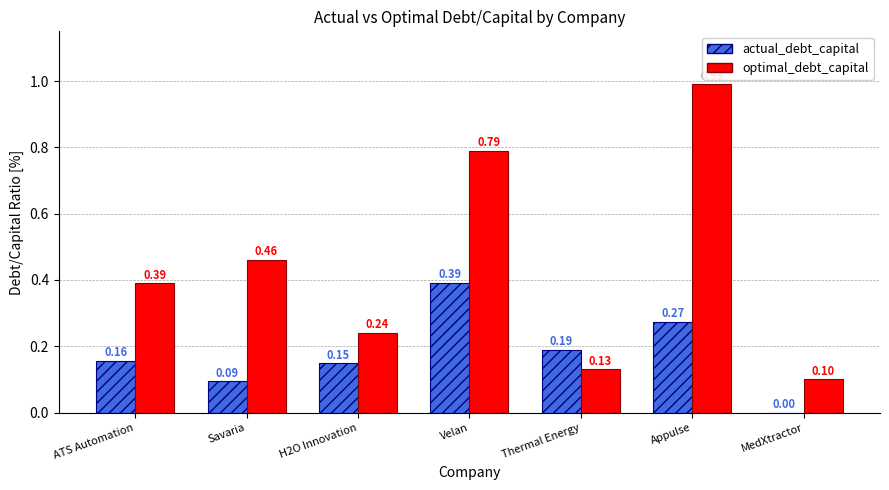

What is the sum of all optimal_debt_capital values?

3.1